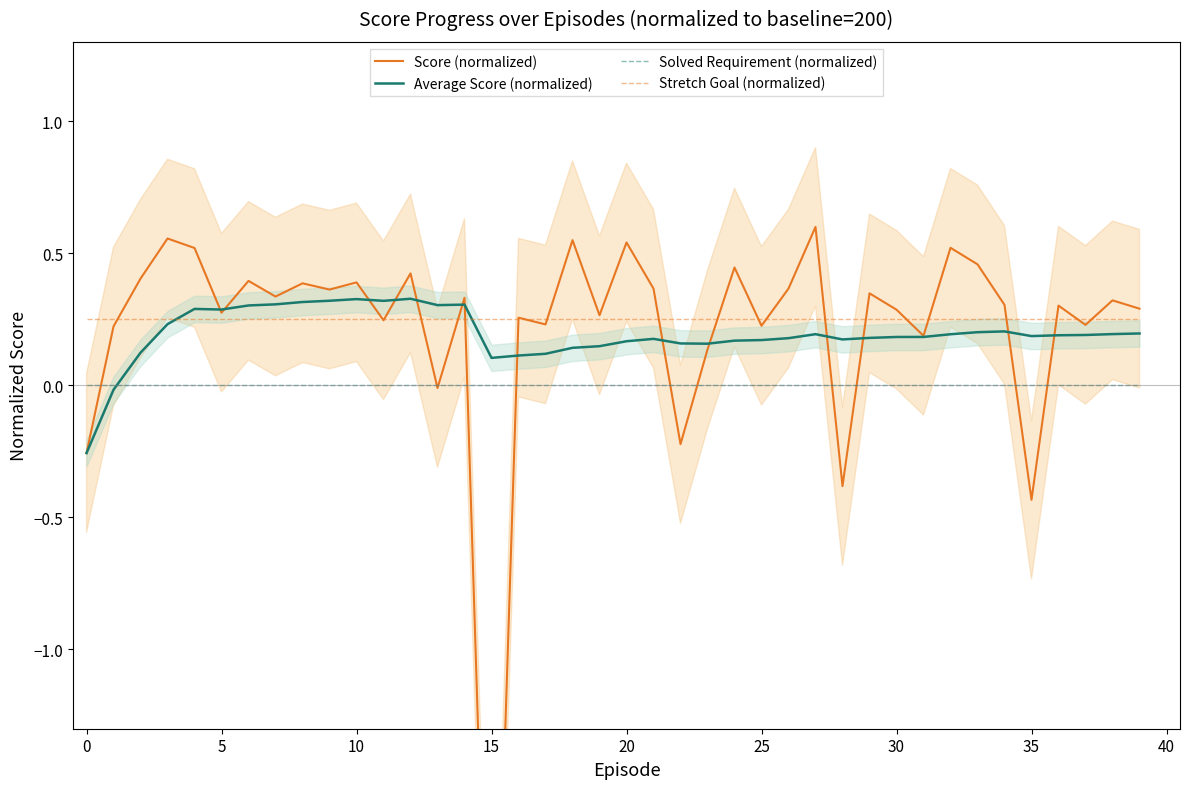

True or false: Solved Requirement (normalized) and Stretch Goal (normalized) intersect in this chart.

False